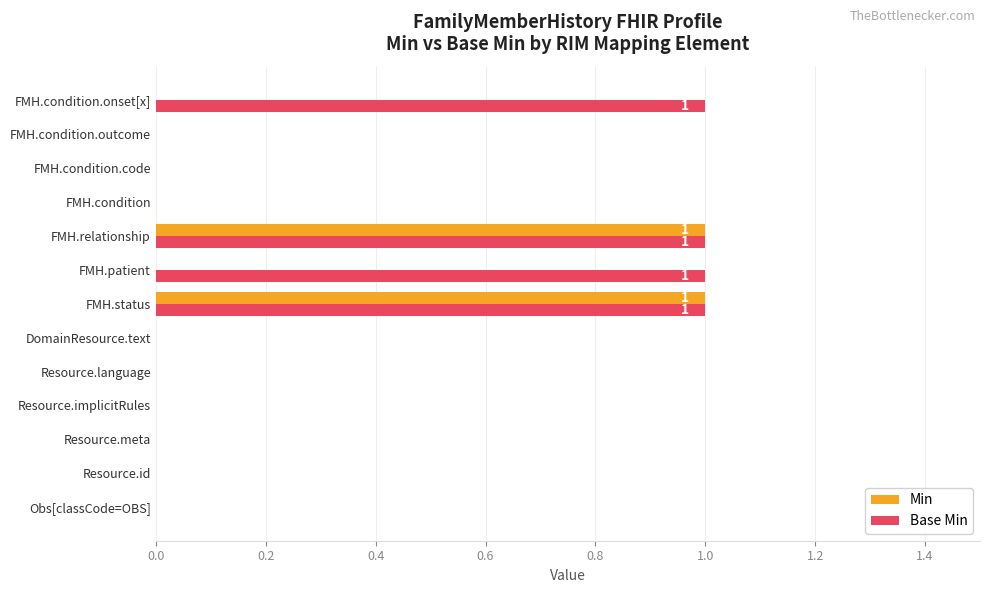

The value of Min at Obs[classCode=OBS] is 0. True or false?

True